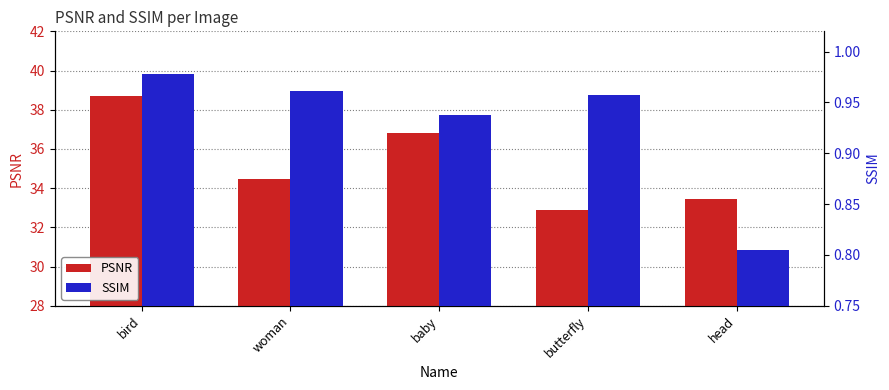

Count the number of categories in the chart.

5